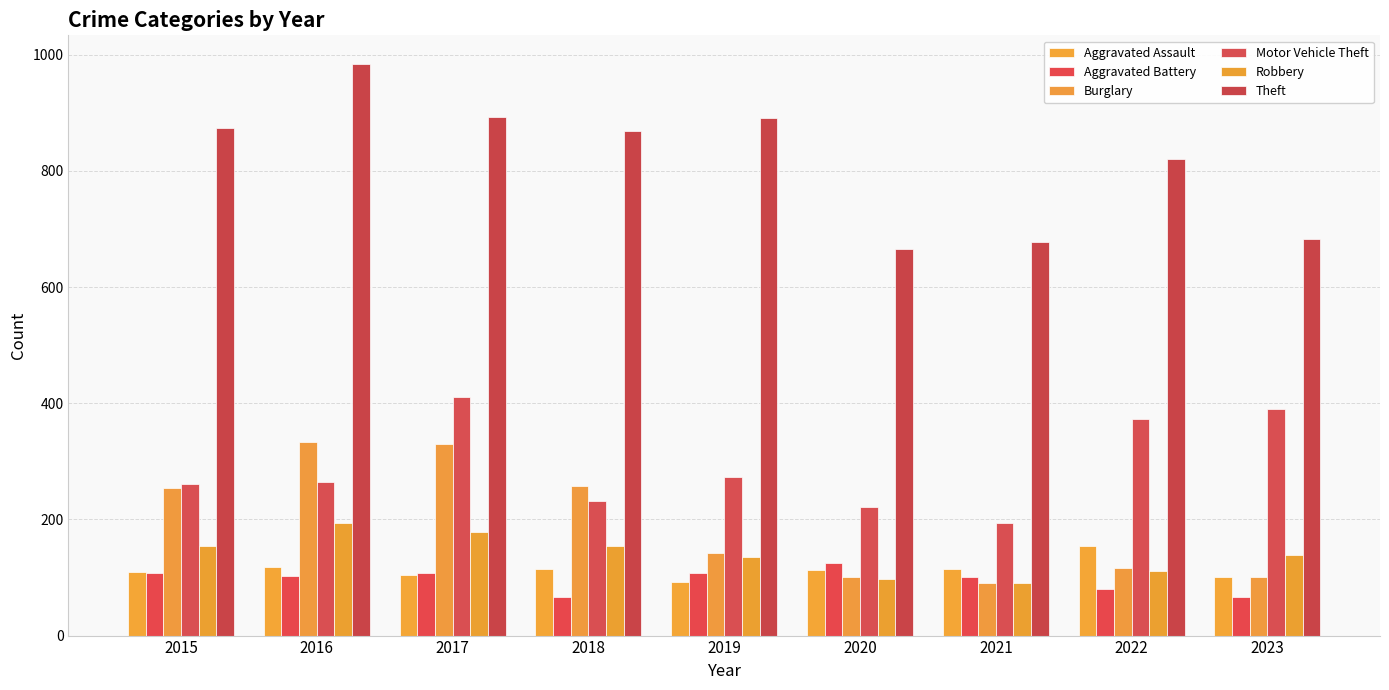

What is the approximate value of Aggravated Assault at 2021, to the nearest 10?

120